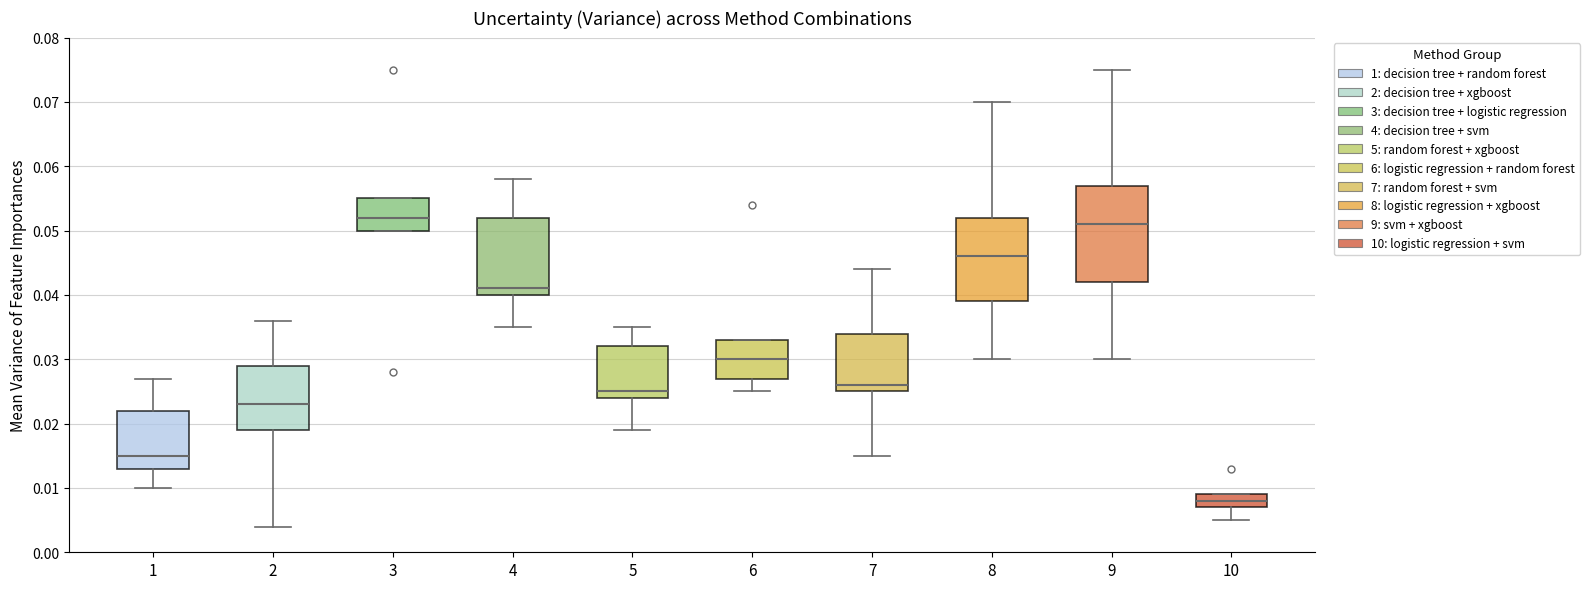

Reading left to right, read every box against the y-axis: the position of its median line, the range the box covers, and the ends of its whiskers. The values are not printed on the chart, so give them approximately, as read against the axis.

1: median 0.015, box 0.013 to 0.022, whiskers 0.010 to 0.027
2: median 0.023, box 0.019 to 0.029, whiskers 0.004 to 0.036
3: median 0.052, box 0.050 to 0.055, whiskers 0.050 to 0.055
4: median 0.041, box 0.040 to 0.052, whiskers 0.035 to 0.058
5: median 0.025, box 0.024 to 0.032, whiskers 0.019 to 0.035
6: median 0.030, box 0.027 to 0.033, whiskers 0.025 to 0.033
7: median 0.026, box 0.025 to 0.034, whiskers 0.015 to 0.044
8: median 0.046, box 0.039 to 0.052, whiskers 0.030 to 0.070
9: median 0.051, box 0.042 to 0.057, whiskers 0.030 to 0.075
10: median 0.008, box 0.007 to 0.009, whiskers 0.005 to 0.009